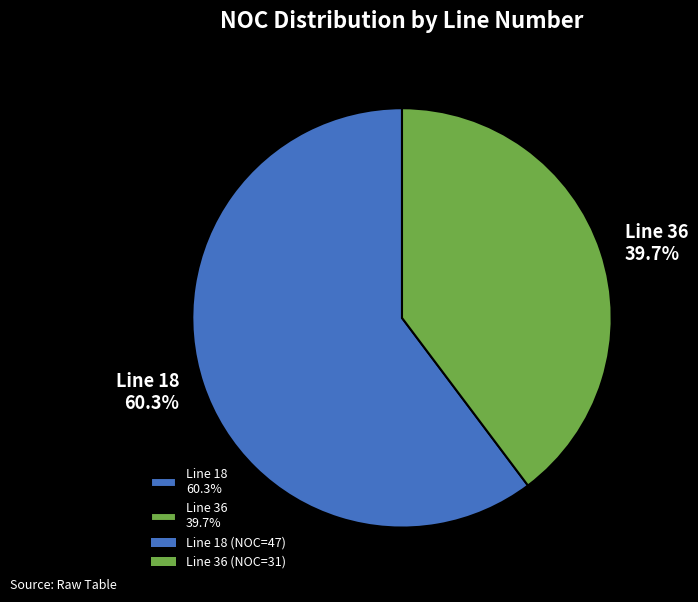

How many segments does this pie chart have?

2